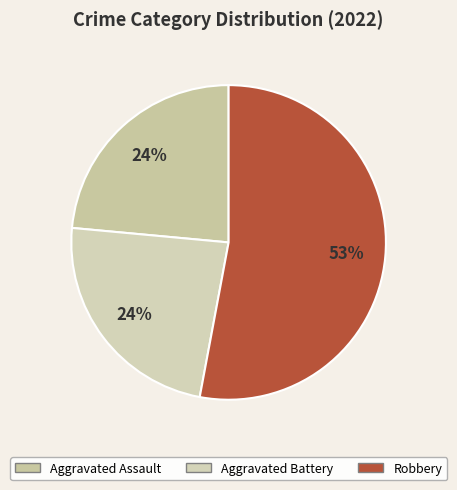

The Aggravated Assault slice represents 31% of the pie. True or false?

False